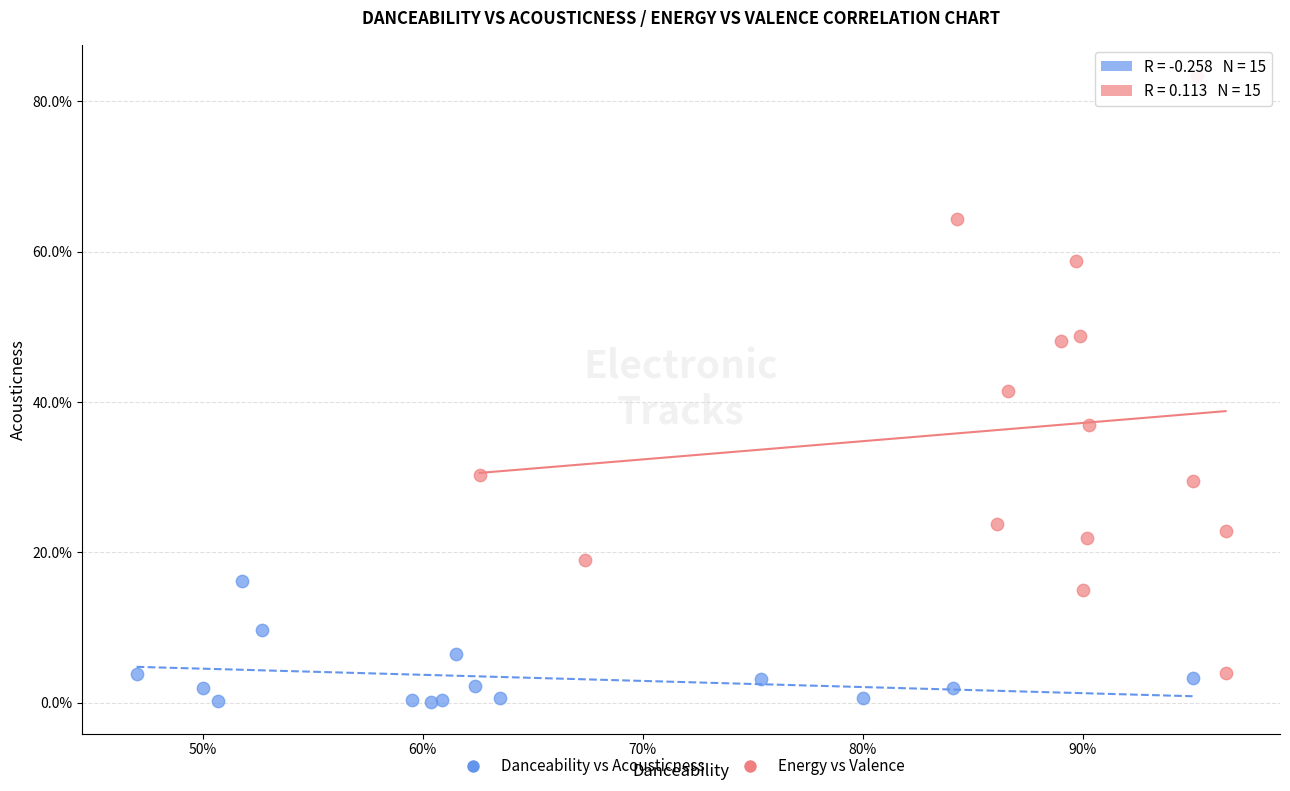

What are all the series names shown in the legend?

Danceability vs Acousticness, Energy vs Valence